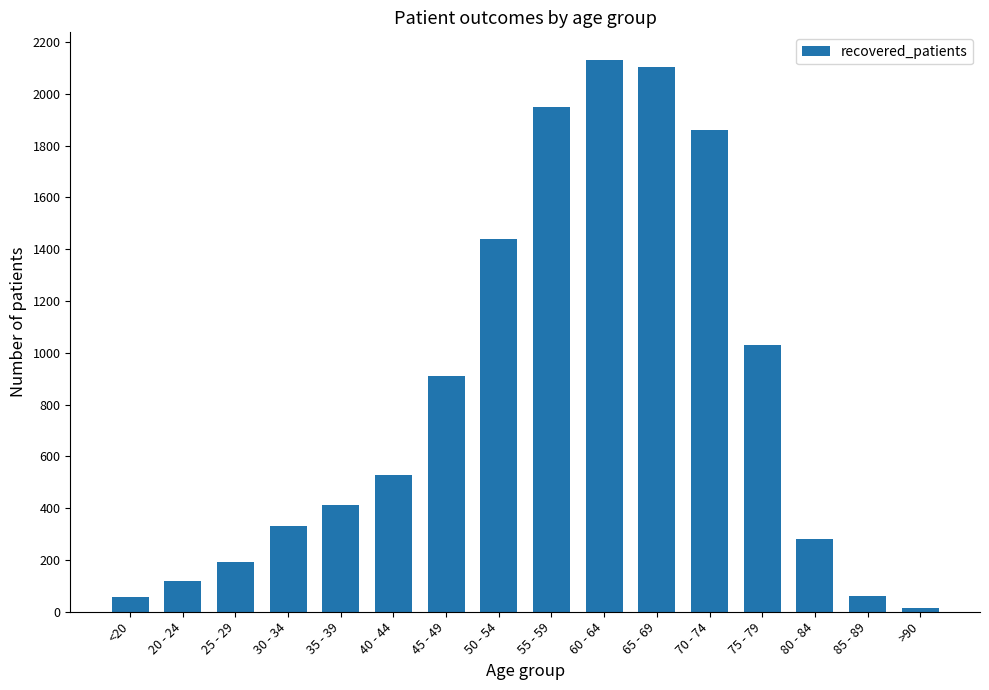

What is the label of the 8th bar from the left?

50 - 54